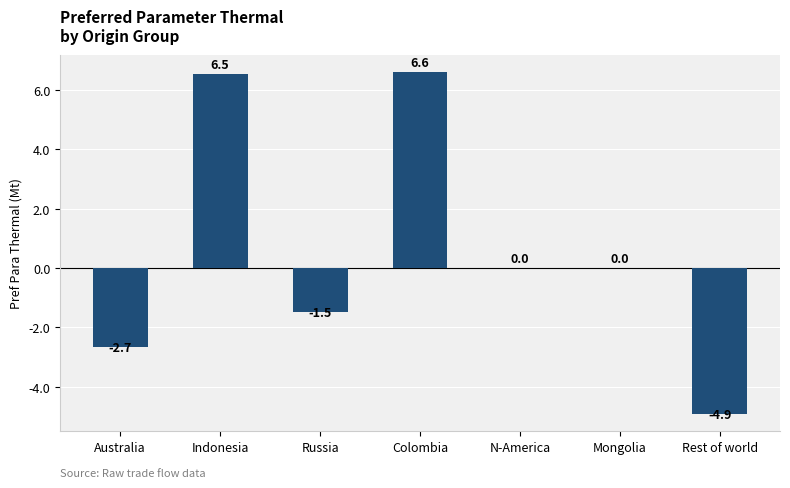

Count the number of categories in the chart.

7